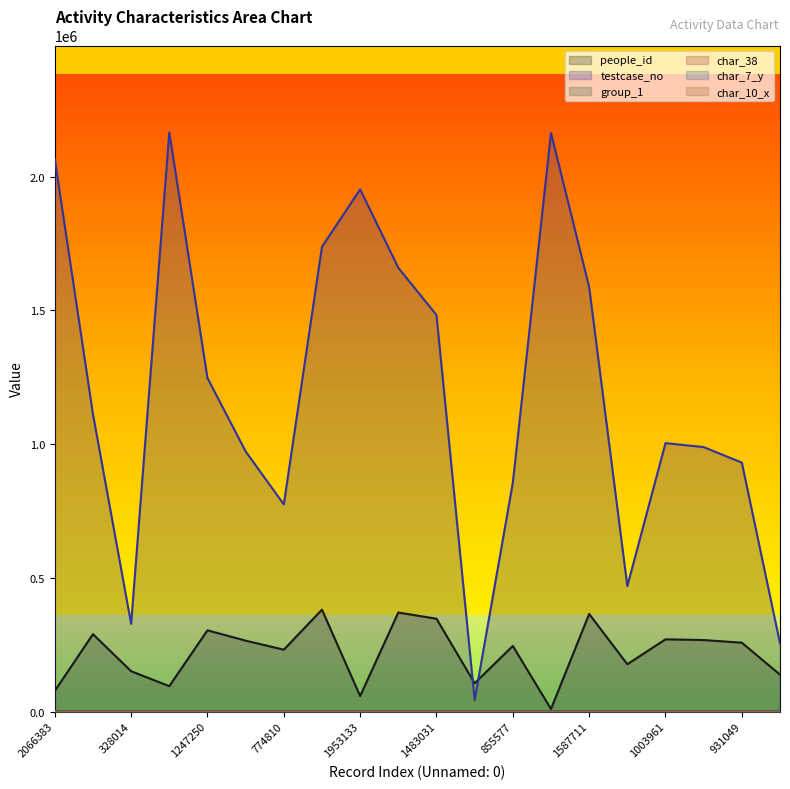

Is it true that testcase_no equals 1368670 at 989039?

False